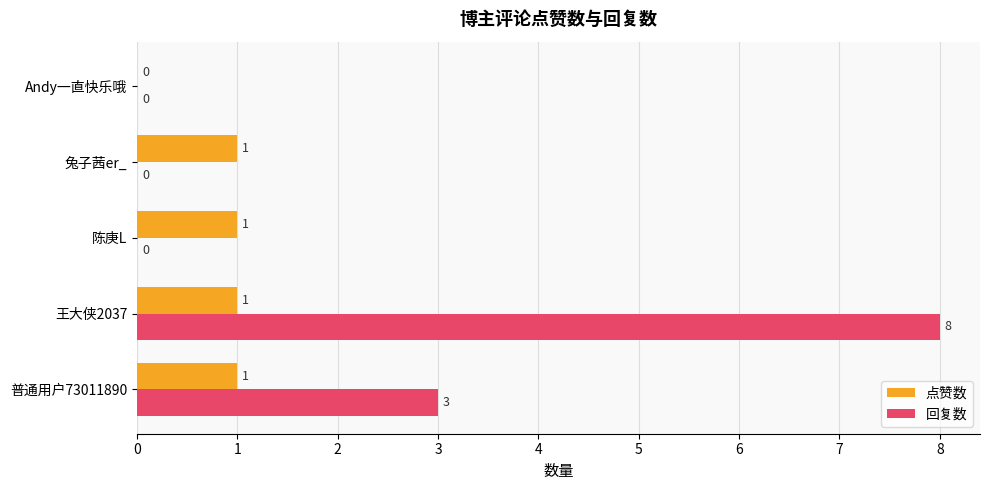

Is it true that 点赞数 equals 1 at 兔子茜er_?

True